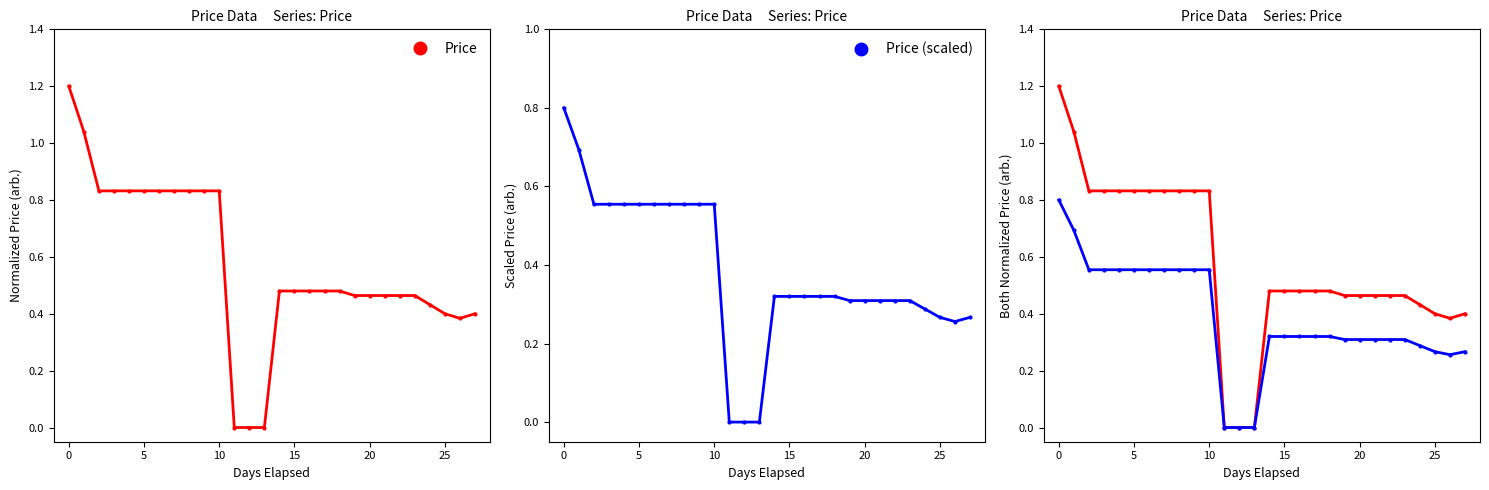

How many lines are shown in the chart?

2